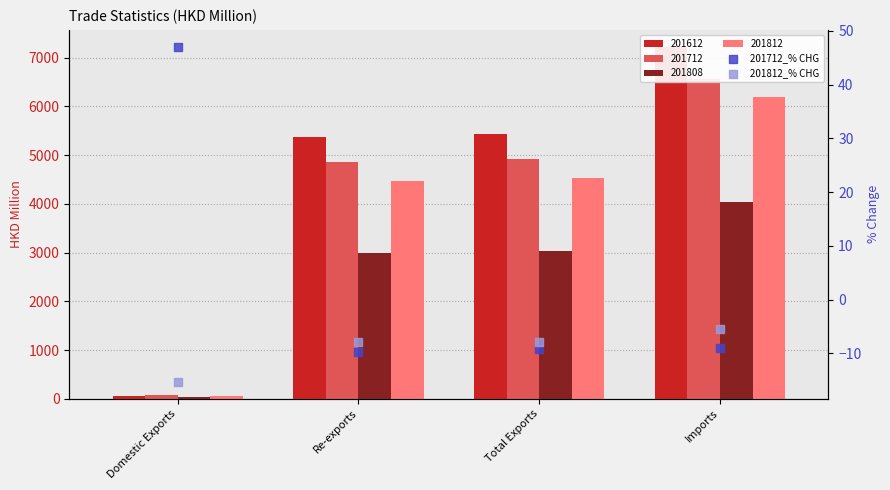

Which series has the widest spread of Y values?

201712_% CHG